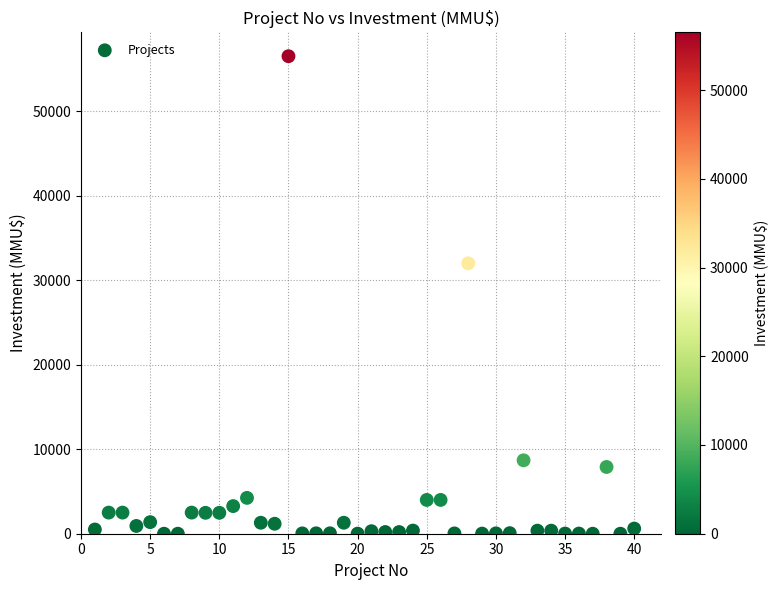

What Y value in the scatter plot is closest to 28256?

32000